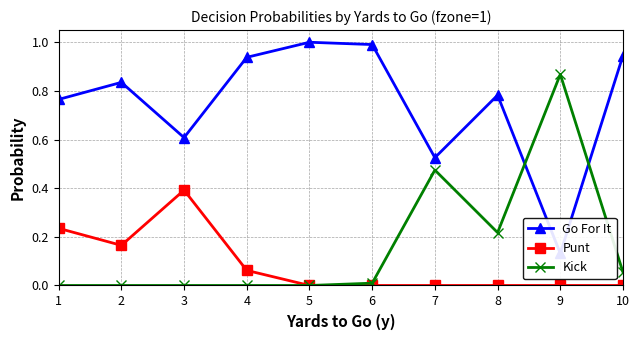

How many values in Kick are above zero?

5